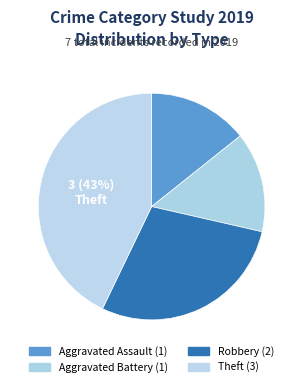

How many slices are in this pie chart?

4